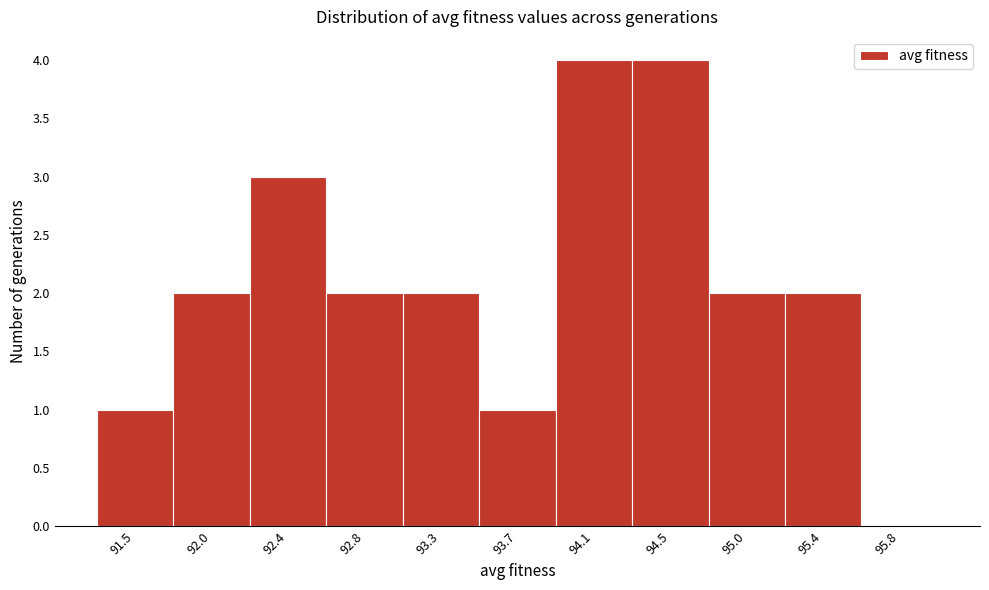

What is the height of the bar covering 94.75 to 95.20 on the x-axis? Neither the bar edges nor the heights are printed on the chart, so give them approximately, as read against the axes.

2